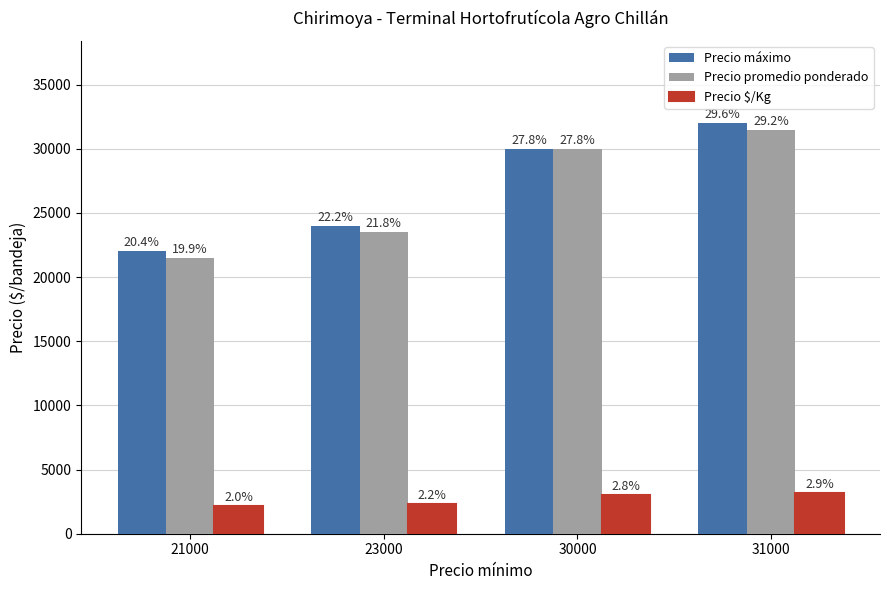

Does the chart contain any negative values?

No